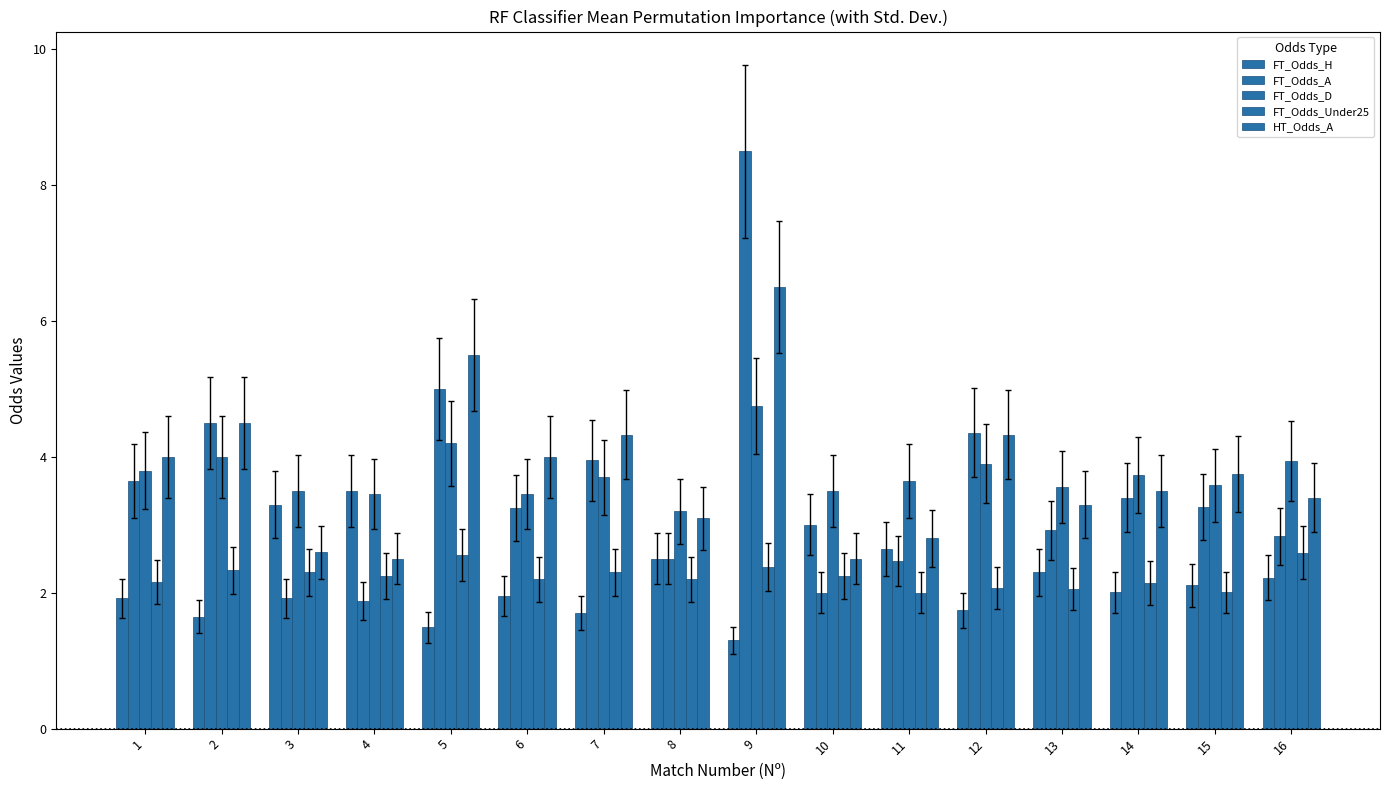

Is the value of HT_Odds_A at 8 greater than the value of FT_Odds_H at 1?

Yes